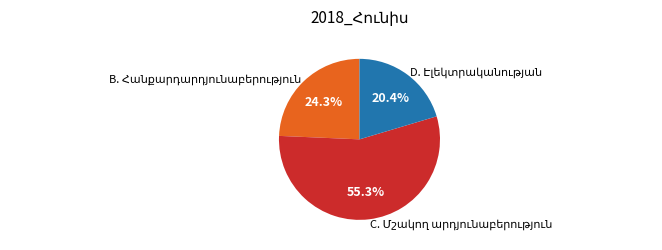

Is there a majority slice in this chart?

Yes